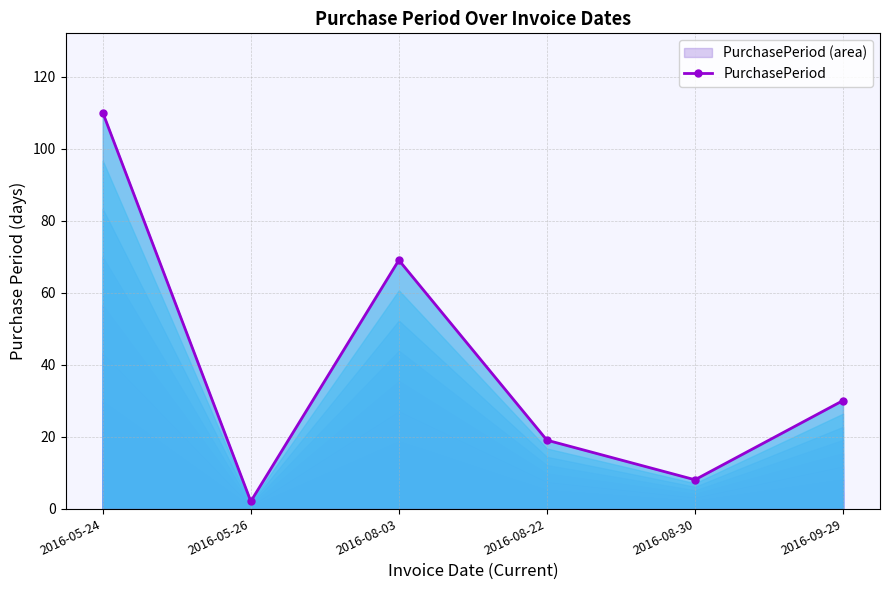

Reading left to right, extract all data points from this chart.

110	2	69	19	8	30